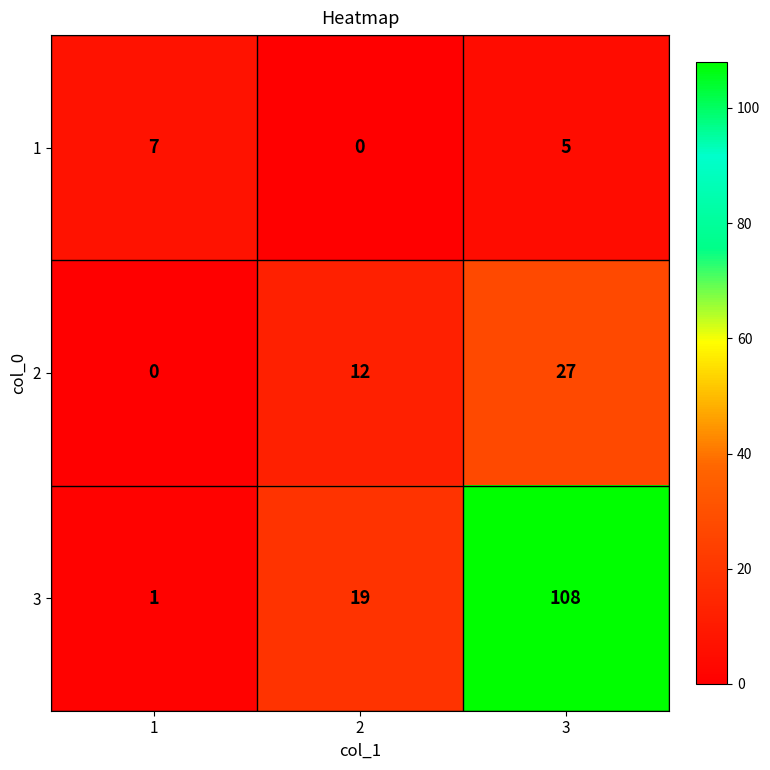

Which series has the largest total across all categories?

3